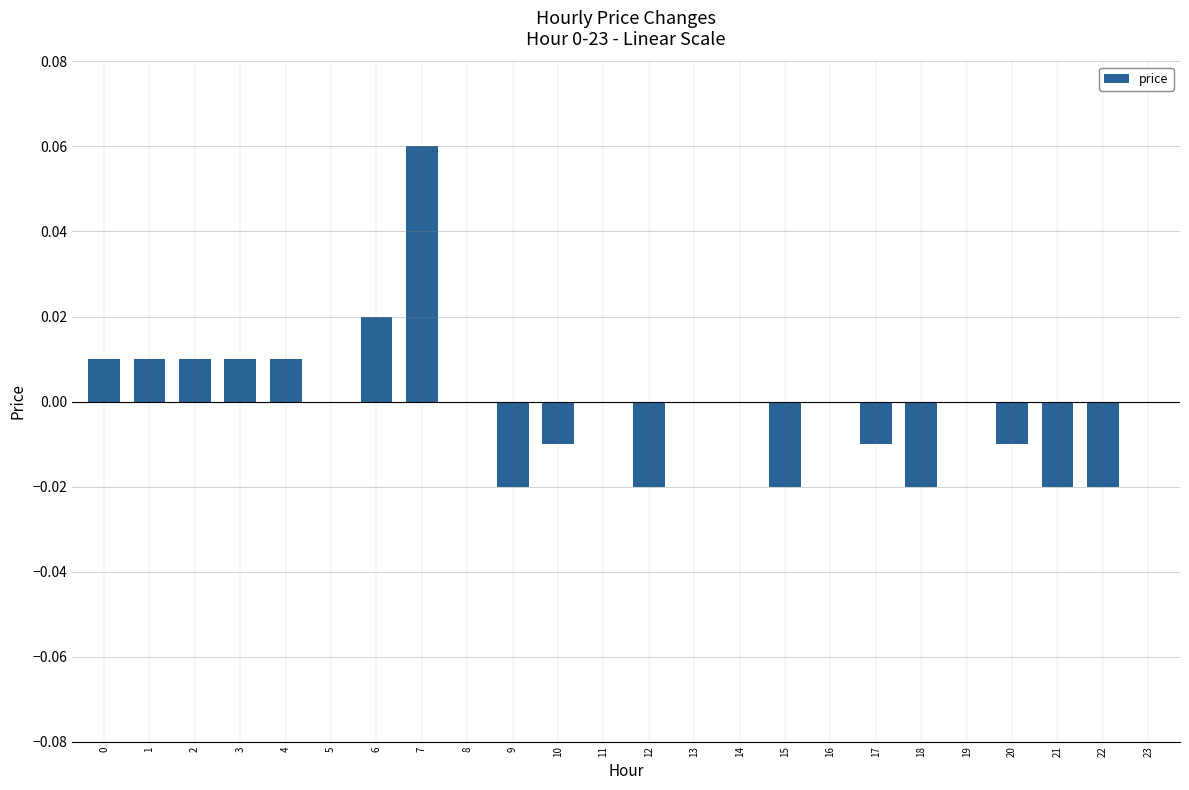

True or false: the data shows -0.0 at 10.

True